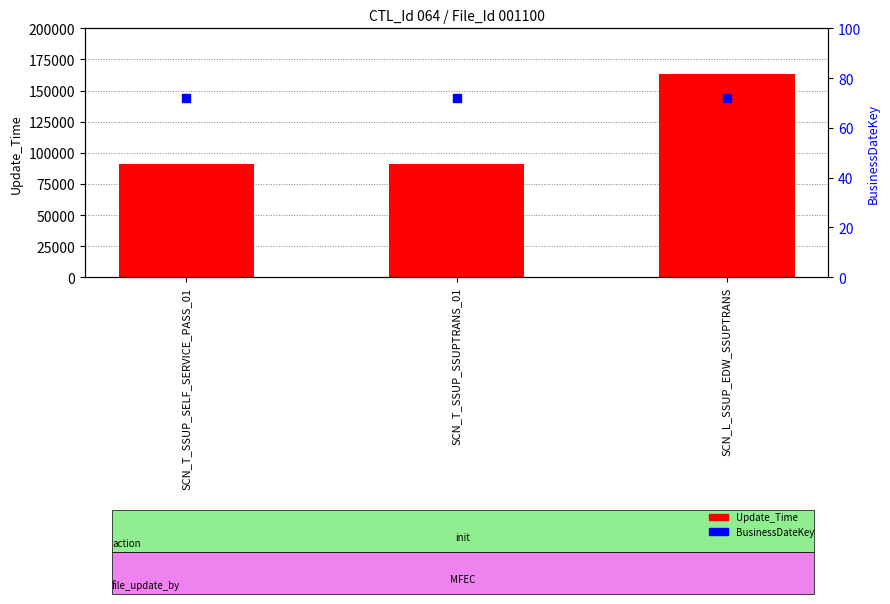

Which series has the largest total across all categories?

Update_Time